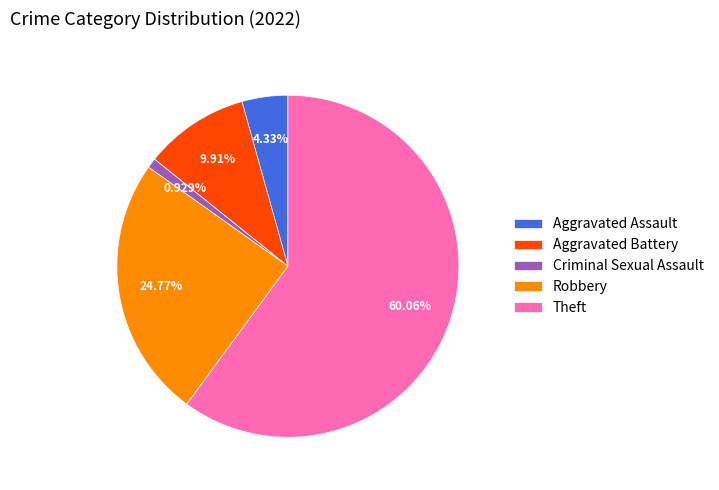

Which slice is the smallest?

Criminal Sexual Assault